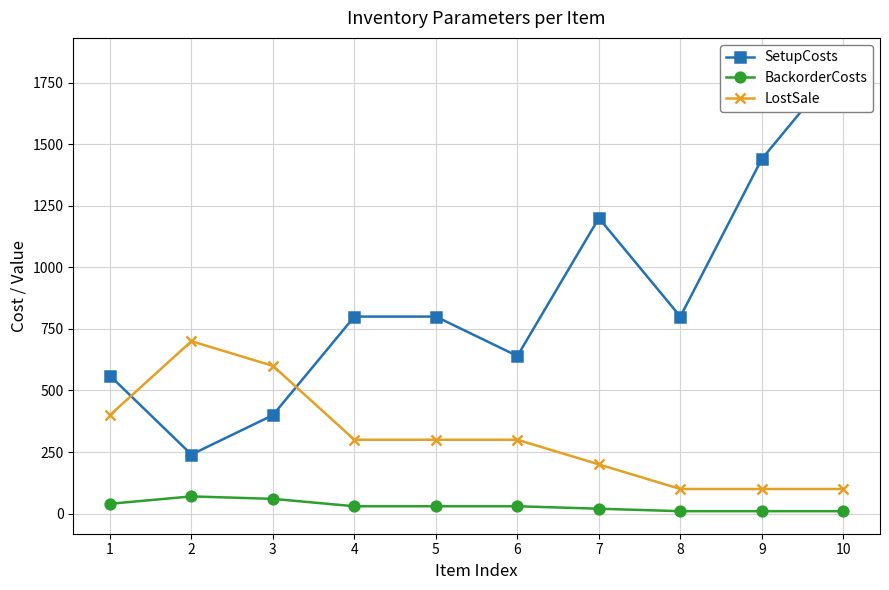

What are all the series names shown in the legend?

SetupCosts, BackorderCosts, LostSale